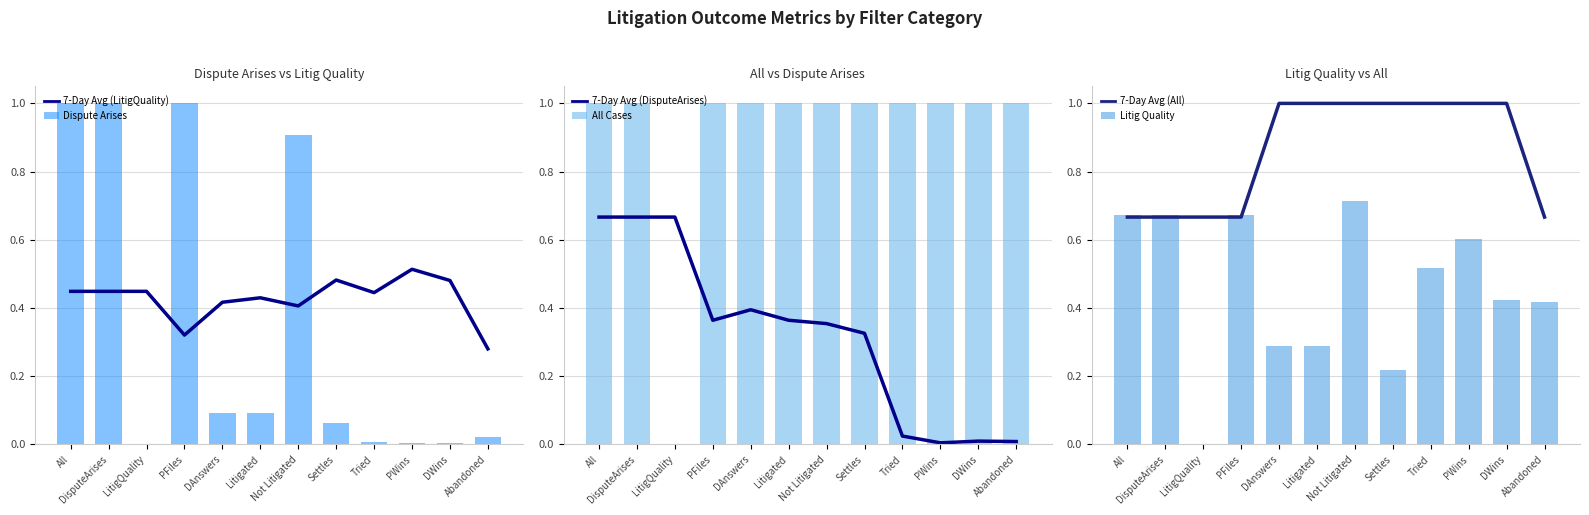

What are all the series names shown in the legend?

7-Day Avg (LitigQuality), Dispute Arises, 7-Day Avg (DisputeArises), All Cases, 7-Day Avg (All), Litig Quality